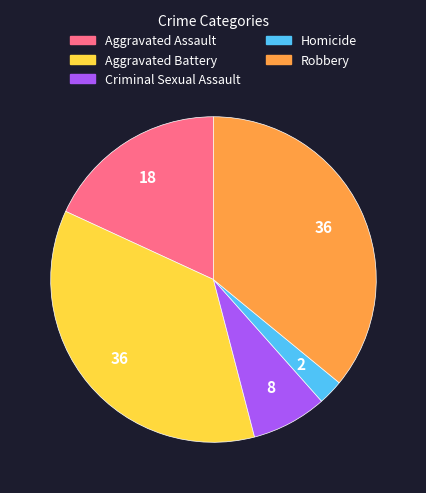

Which slice is the smallest?

Homicide